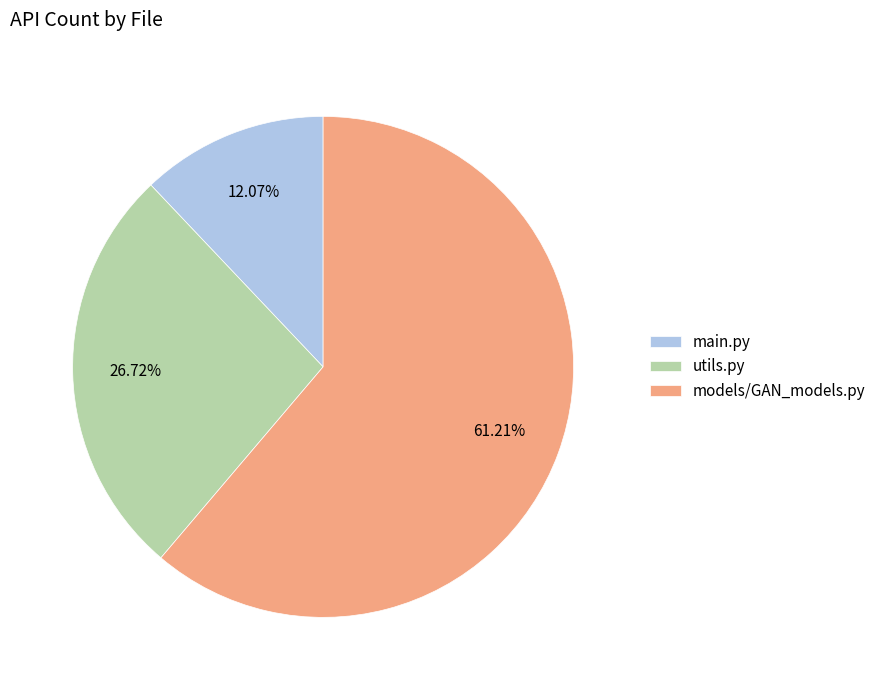

To the nearest percent, what is the combined percentage of models/GAN_models.py and utils.py?

88%